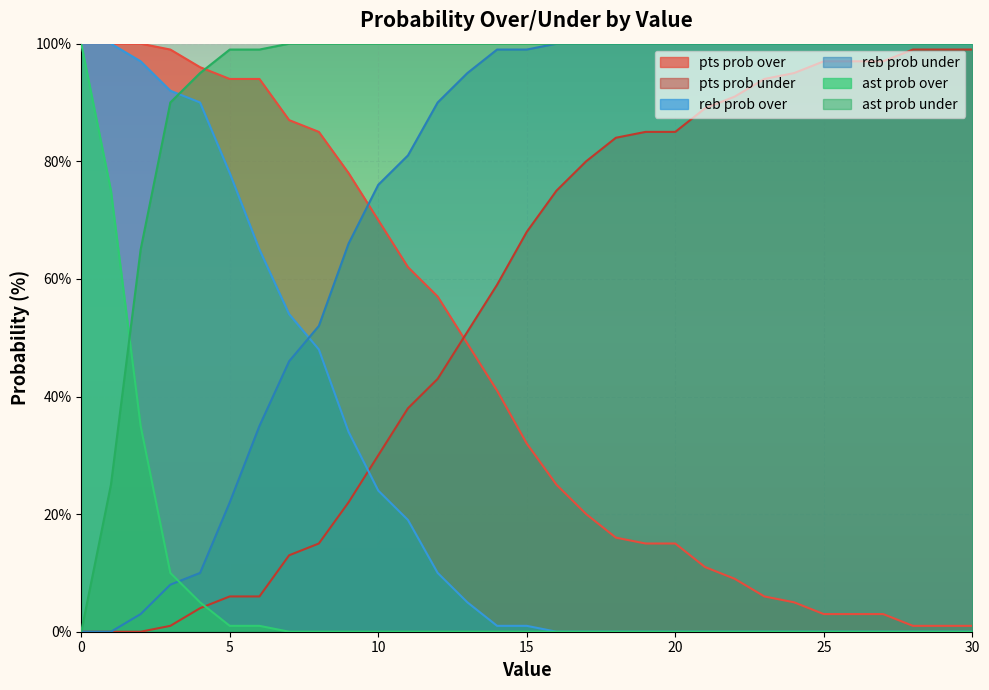

How many lines are shown in the chart?

6